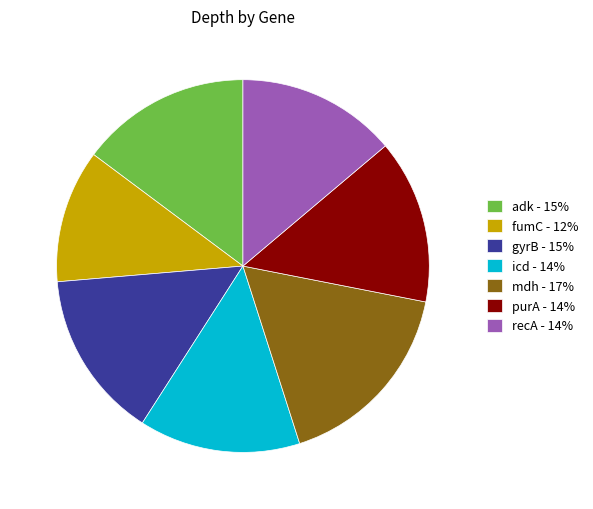

Does icd account for over 50% of the chart?

No